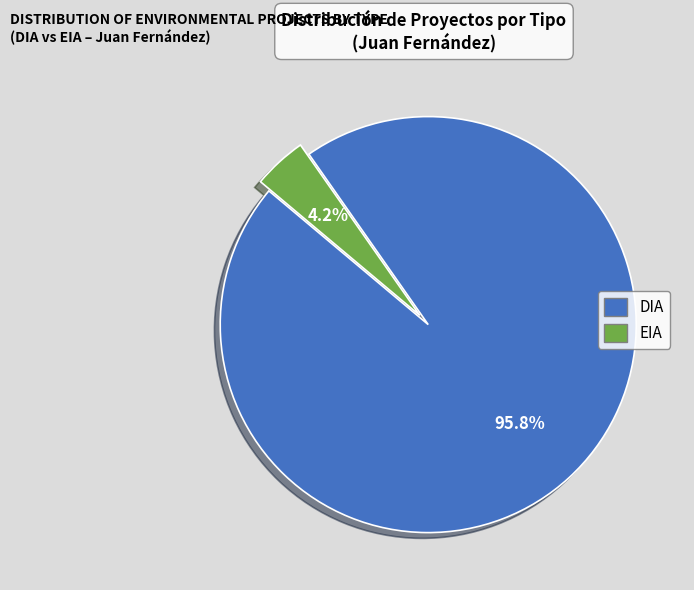

To the nearest percent, what percentage of the pie is EIA?

4%